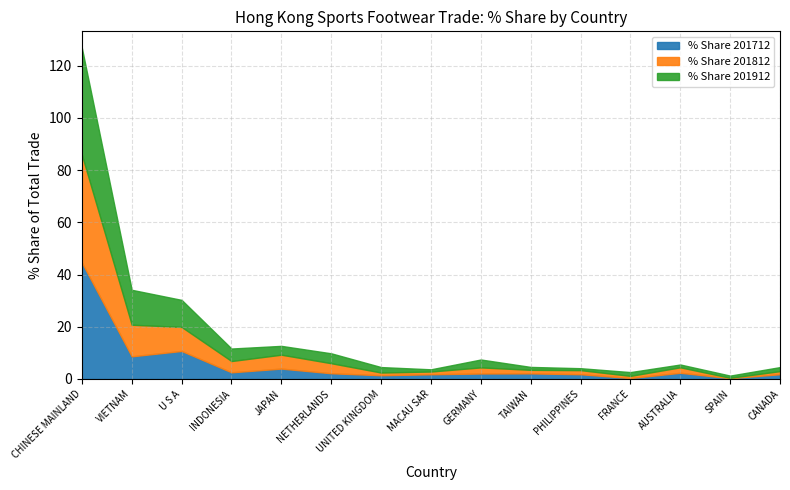

Where do % Share 201712 and % Share 201912 first cross each other?

CHINESE MAINLAND and VIETNAM